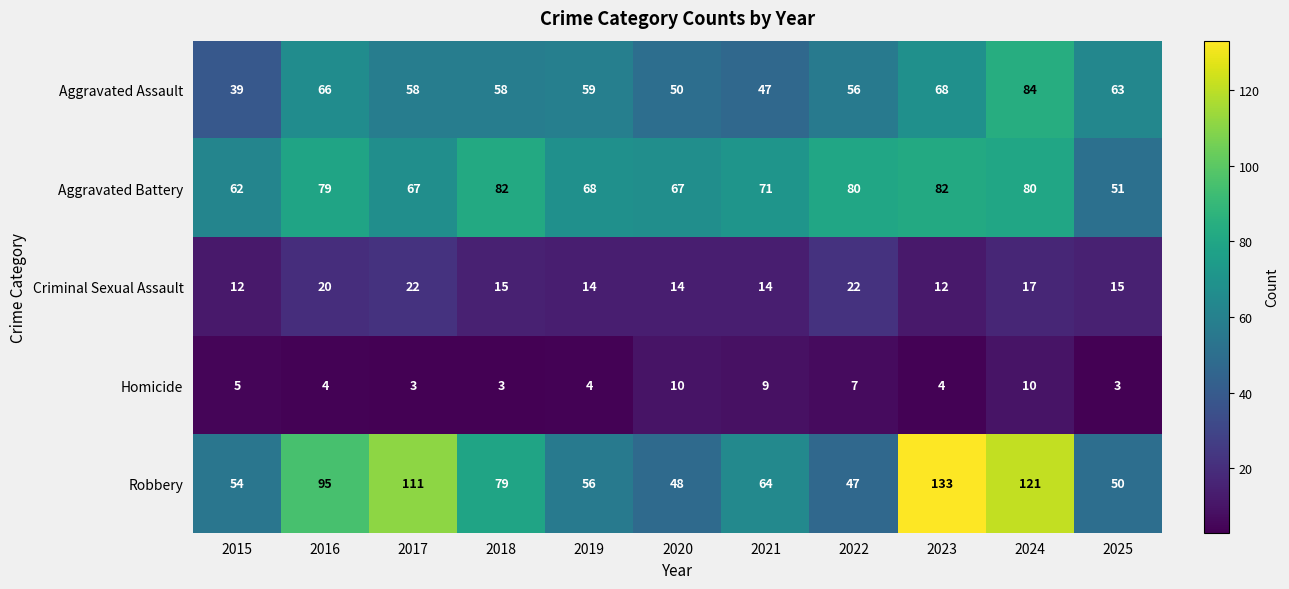

The value of Criminal Sexual Assault at 2015 is 19. True or false?

False